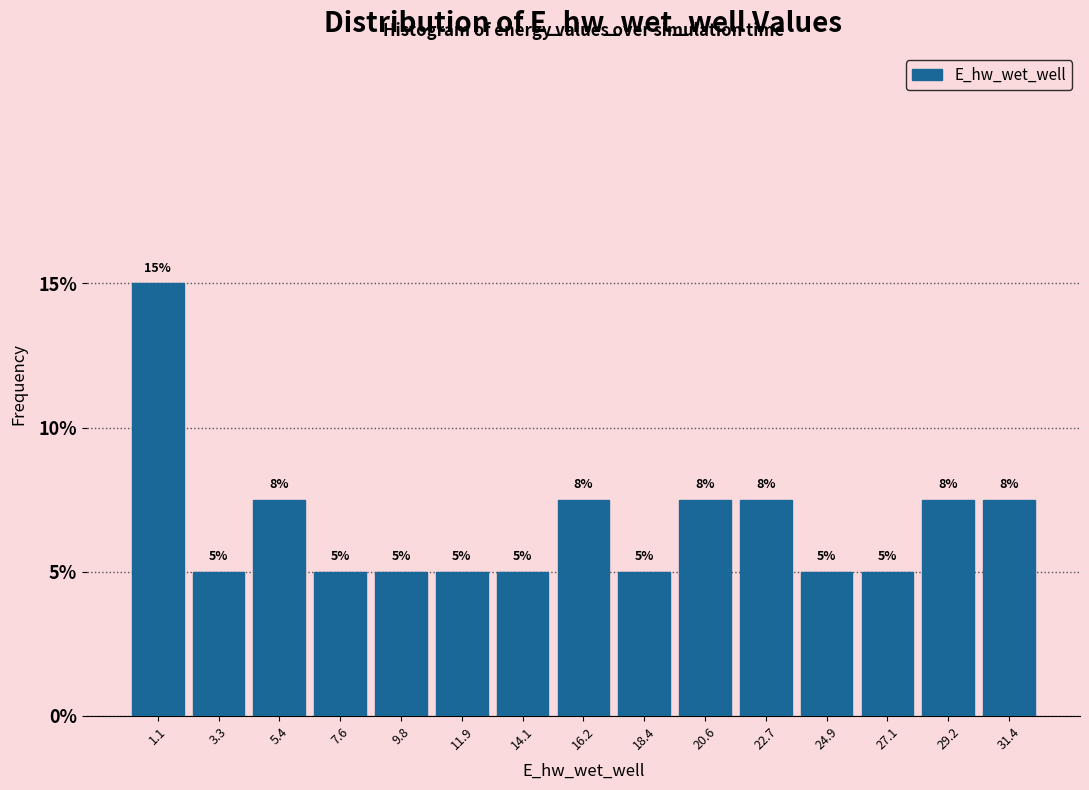

Which range on the x-axis has the tallest bar?

0.0 to 2.0